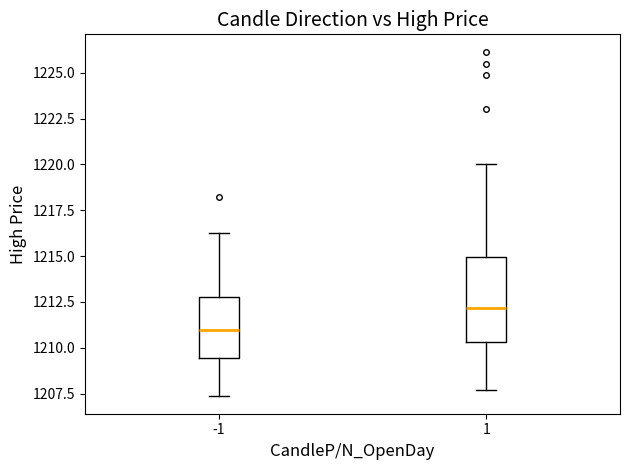

Reading left to right, read every box against the y-axis: the position of its median line, the range the box covers, and the ends of its whiskers. The values are not printed on the chart, so give them approximately, as read against the axis.

-1: median 1211.0, box 1209.5 to 1213.0, whiskers 1207.5 to 1216.5
1: median 1212.0, box 1210.5 to 1215.0, whiskers 1207.5 to 1220.0